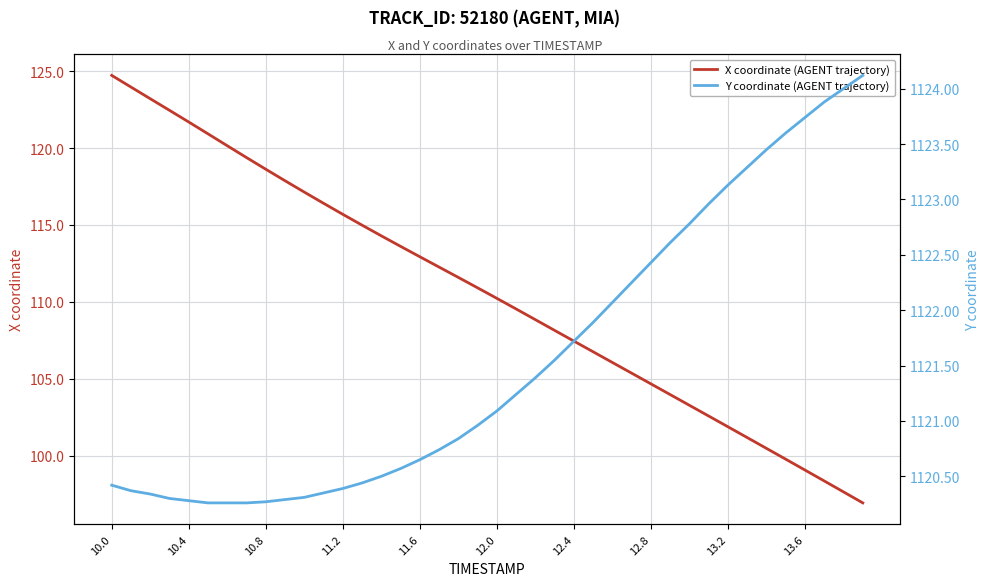

What is the highest value of the X coordinate (AGENT trajectory) series?

124.7